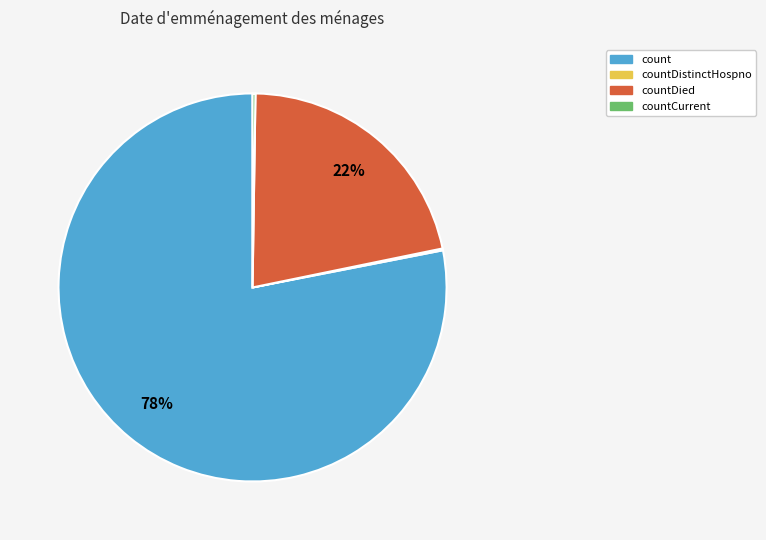

To the nearest percent, what is the difference between the largest and smallest slice percentages?

78%